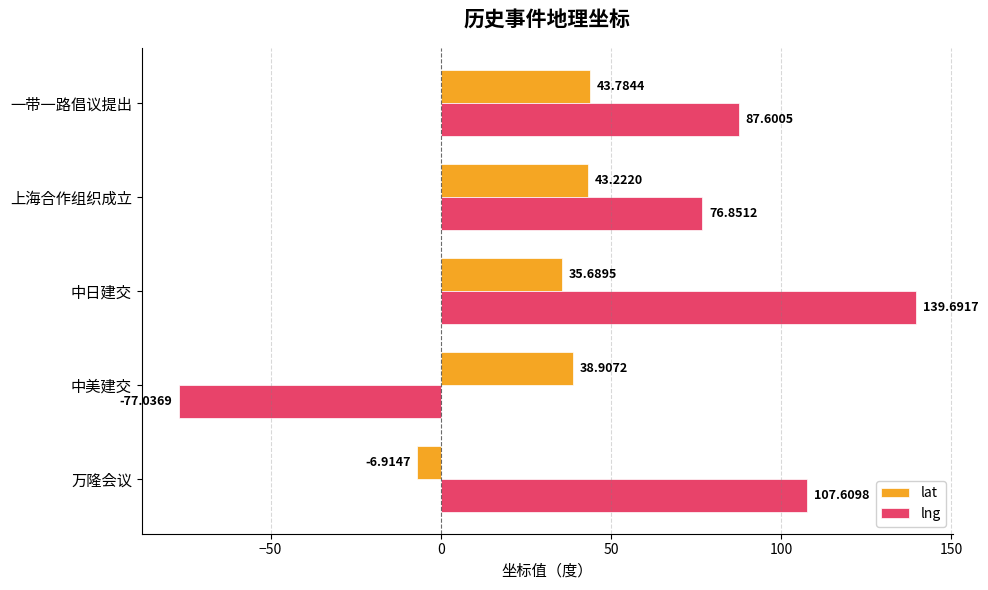

List the series in order of their peak value, highest first.

lng, lat